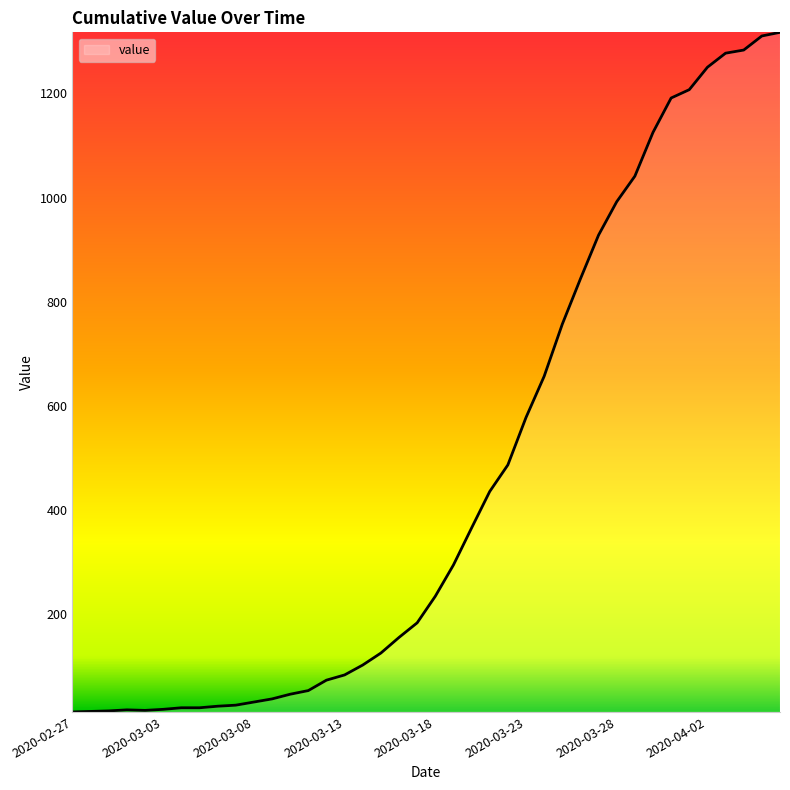

What is the maximum value shown in the chart?

1317